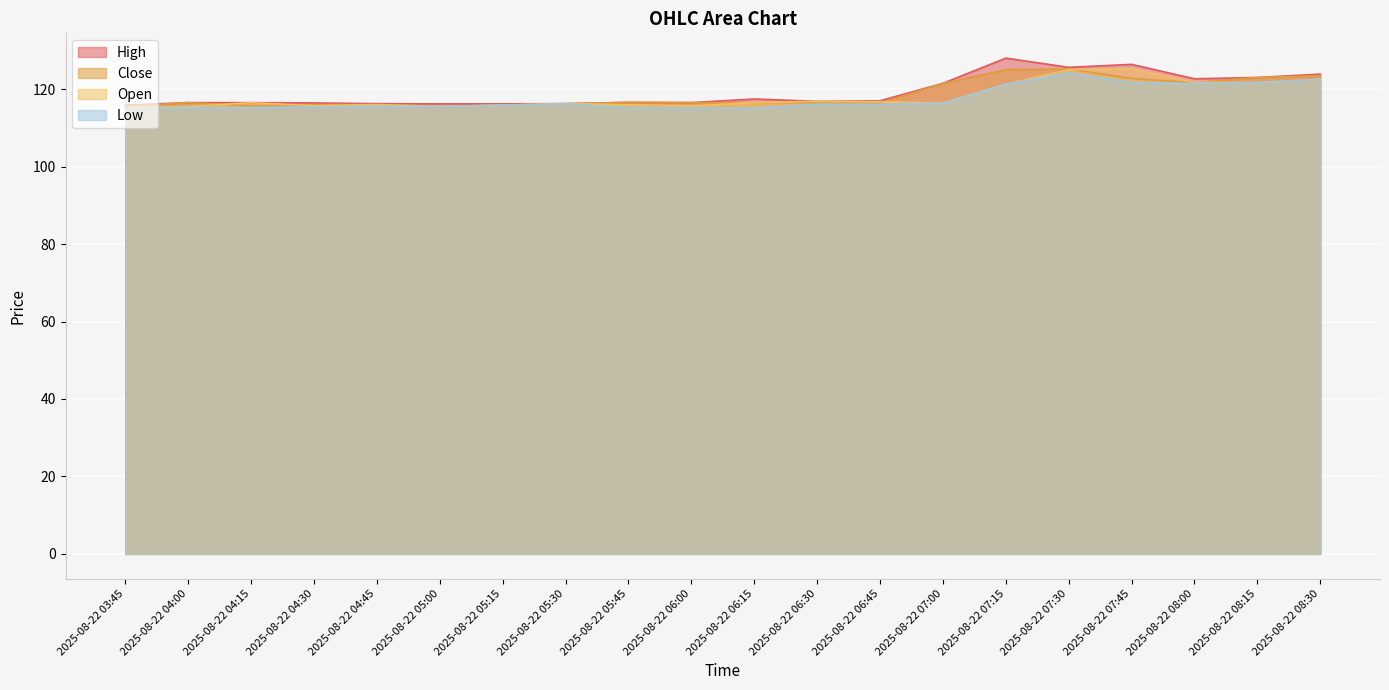

Reading left to right, what are all the values shown in this chart?

High: 2025-08-22 03:45=115.8	2025-08-22 04:00=116.5	2025-08-22 04:15=116.5	2025-08-22 04:30=116.4	2025-08-22 04:45=116.2	2025-08-22 05:00=116.2	2025-08-22 05:15=116.2	2025-08-22 05:30=116.3	2025-08-22 05:45=116.6	2025-08-22 06:00=116.5	2025-08-22 06:15=117.5	2025-08-22 06:30=116.8	2025-08-22 06:45=117.0	2025-08-22 07:00=121.5	2025-08-22 07:15=128.0	2025-08-22 07:30=125.6	2025-08-22 07:45=126.4	2025-08-22 08:00=122.7	2025-08-22 08:15=123.0	2025-08-22 08:30=123.9
Close: 2025-08-22 03:45=115.5	2025-08-22 04:00=116.5	2025-08-22 04:15=115.7	2025-08-22 04:30=116.0	2025-08-22 04:45=116.0	2025-08-22 05:00=115.5	2025-08-22 05:15=115.9	2025-08-22 05:30=116.2	2025-08-22 05:45=116.6	2025-08-22 06:00=116.5	2025-08-22 06:15=116.5	2025-08-22 06:30=116.5	2025-08-22 06:45=116.3	2025-08-22 07:00=121.5	2025-08-22 07:15=125.0	2025-08-22 07:30=125.2	2025-08-22 07:45=122.8	2025-08-22 08:00=121.6	2025-08-22 08:15=123.0	2025-08-22 08:30=123.4
Open: 2025-08-22 03:45=115.2	2025-08-22 04:00=115.5	2025-08-22 04:15=116.5	2025-08-22 04:30=115.7	2025-08-22 04:45=116.0	2025-08-22 05:00=115.5	2025-08-22 05:15=115.8	2025-08-22 05:30=116.3	2025-08-22 05:45=116.0	2025-08-22 06:00=115.7	2025-08-22 06:15=116.5	2025-08-22 06:30=116.8	2025-08-22 06:45=116.7	2025-08-22 07:00=116.4	2025-08-22 07:15=121.3	2025-08-22 07:30=125.0	2025-08-22 07:45=125.2	2025-08-22 08:00=121.7	2025-08-22 08:15=121.7	2025-08-22 08:30=122.5
Low: 2025-08-22 03:45=115.0	2025-08-22 04:00=115.2	2025-08-22 04:15=115.2	2025-08-22 04:30=115.4	2025-08-22 04:45=115.5	2025-08-22 05:00=115.5	2025-08-22 05:15=115.8	2025-08-22 05:30=116.2	2025-08-22 05:45=115.2	2025-08-22 06:00=115.1	2025-08-22 06:15=115.1	2025-08-22 06:30=116.1	2025-08-22 06:45=116.1	2025-08-22 07:00=116.4	2025-08-22 07:15=121.3	2025-08-22 07:30=124.2	2025-08-22 07:45=121.7	2025-08-22 08:00=121.4	2025-08-22 08:15=121.7	2025-08-22 08:30=122.5